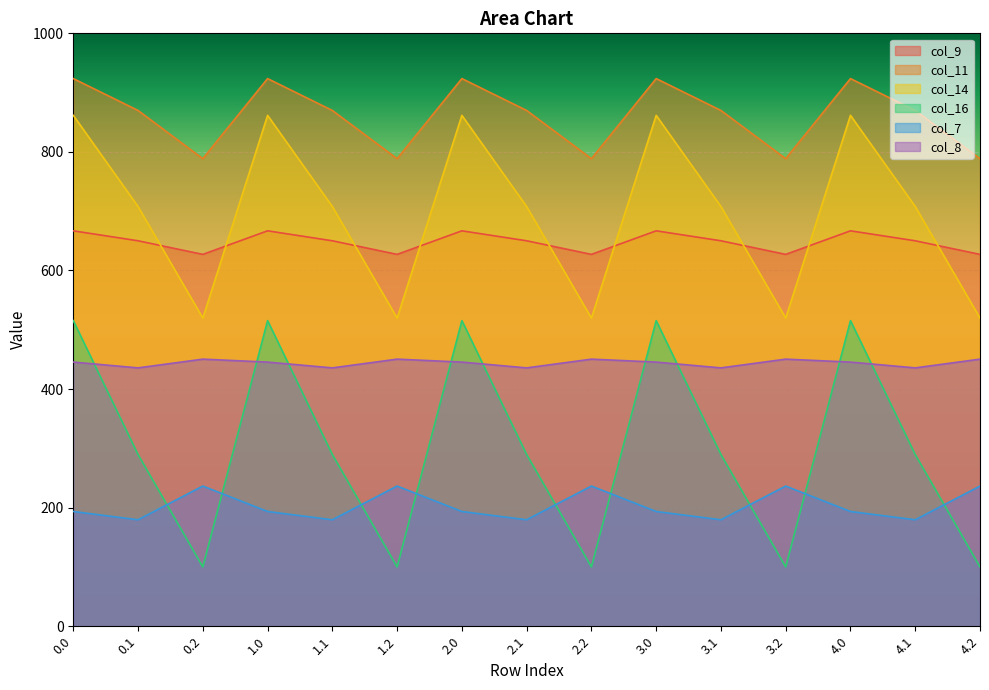

Between 1.1 and 2.1, which series saw the biggest shift?

col_9